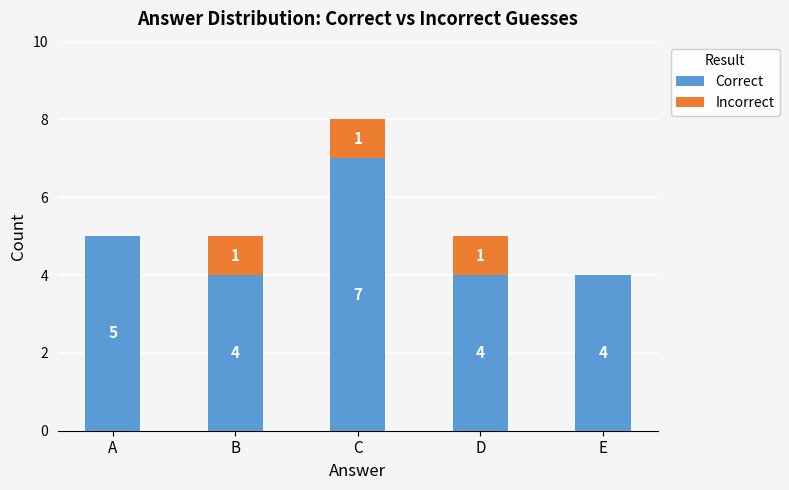

Are the bars grouped side by side (vs. stacked)?

No